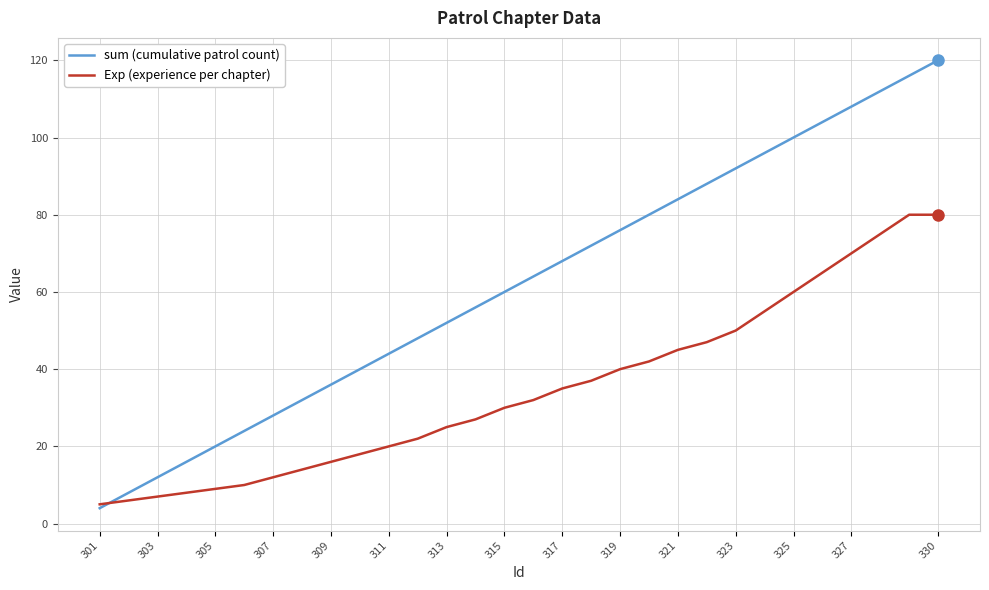

How many lines are shown in the chart?

2